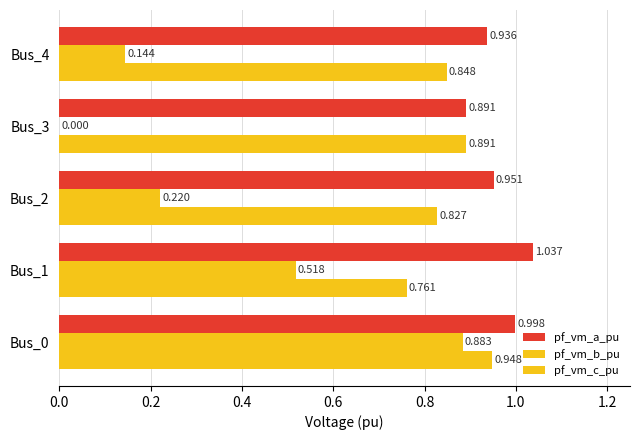

How many series are shown in this chart?

3